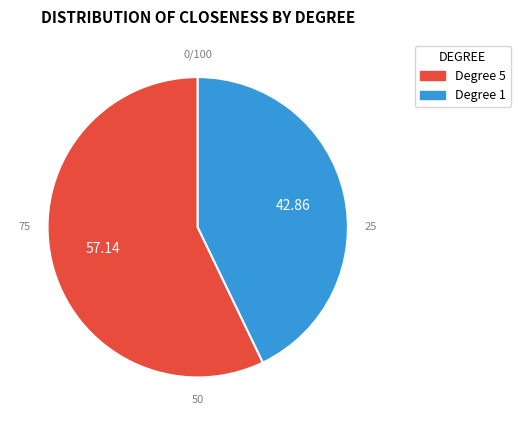

Is there a majority slice in this chart?

Yes